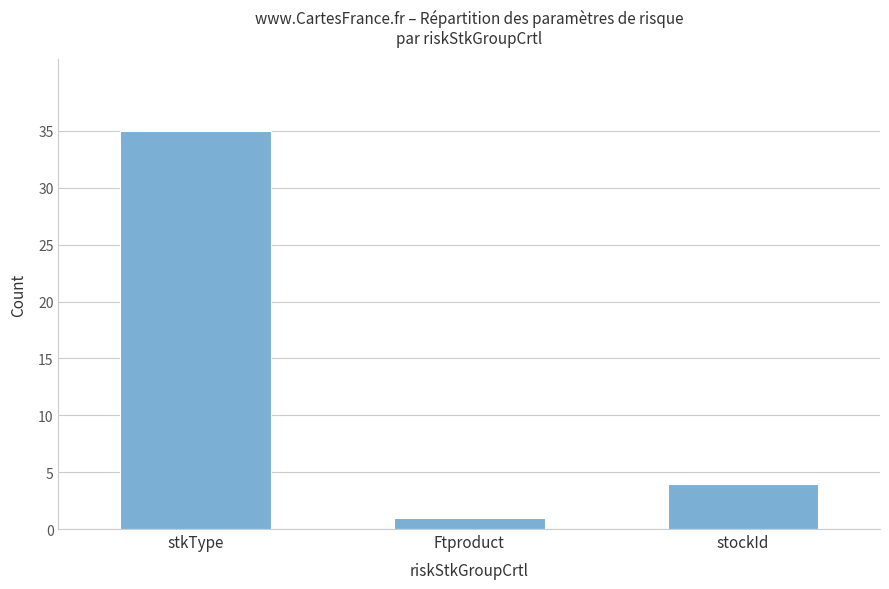

Reading left to right, list all the values displayed in this chart.

stkType=35	Ftproduct=1	stockId=4